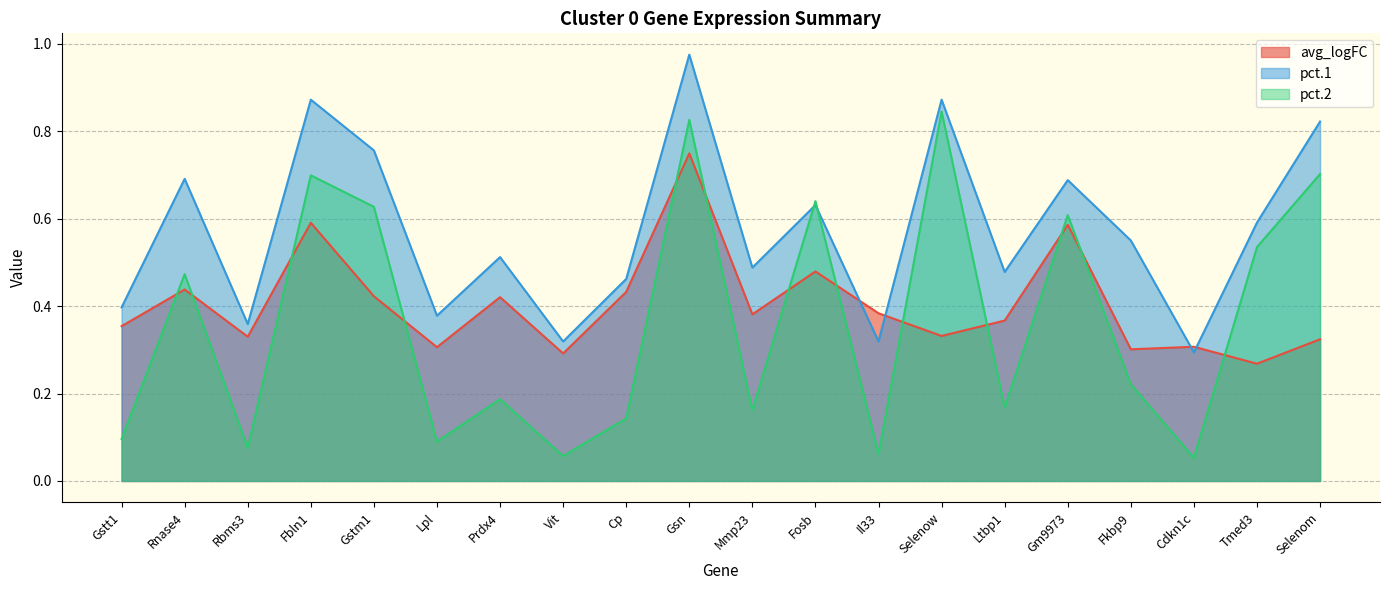

Where is pct.2 nearest to the value 0?

Cdkn1c